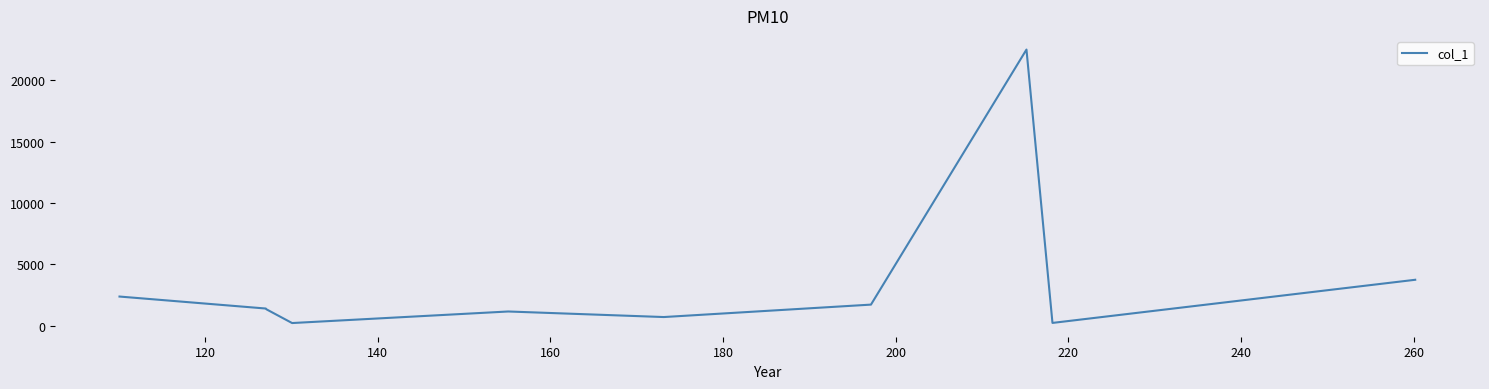

What is the maximum value shown in the chart?

22495.9